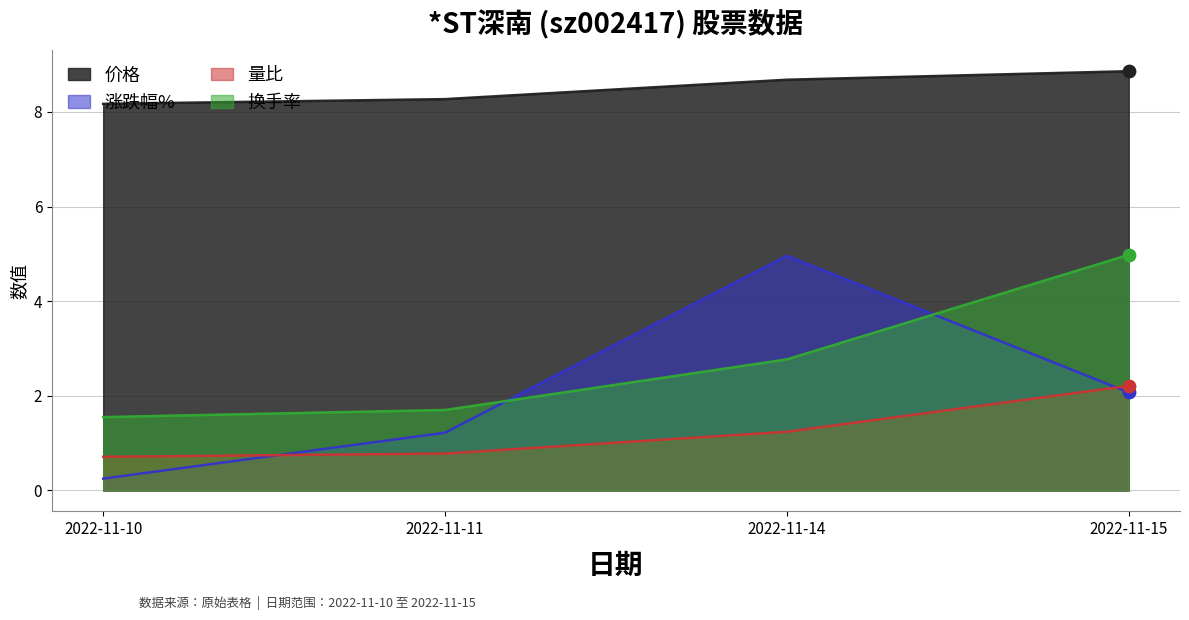

At how many categories does at least one series exceed 1?

4